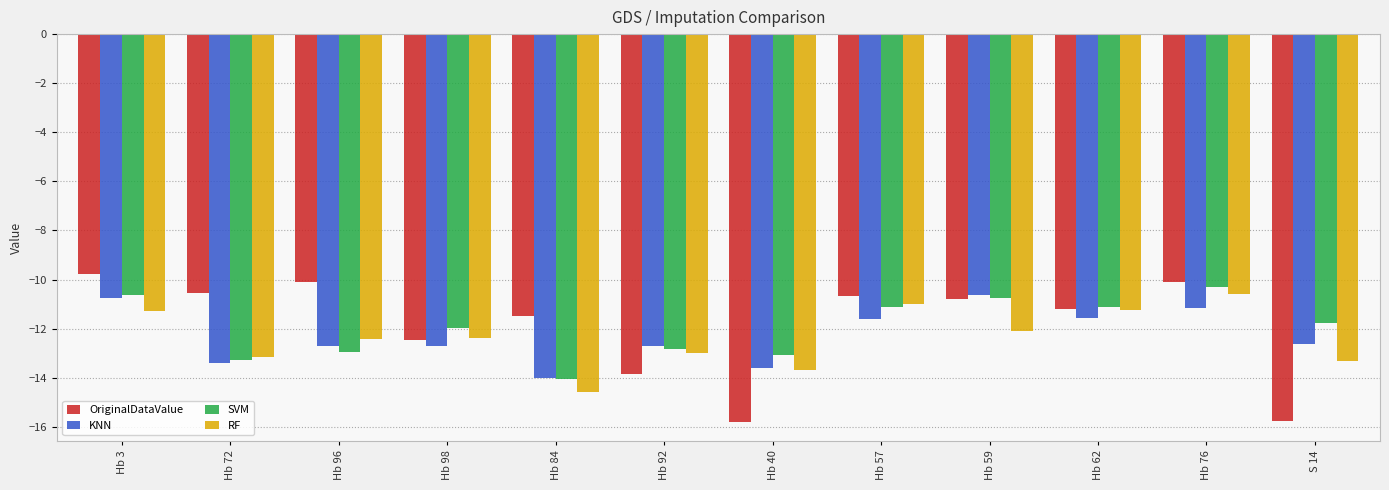

What is the highest value of the OriginalDataValue series?

-9.8